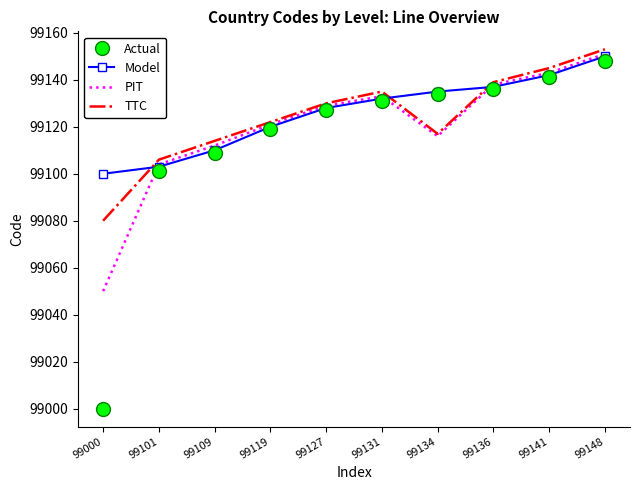

What is the maximum value for Model?

99150